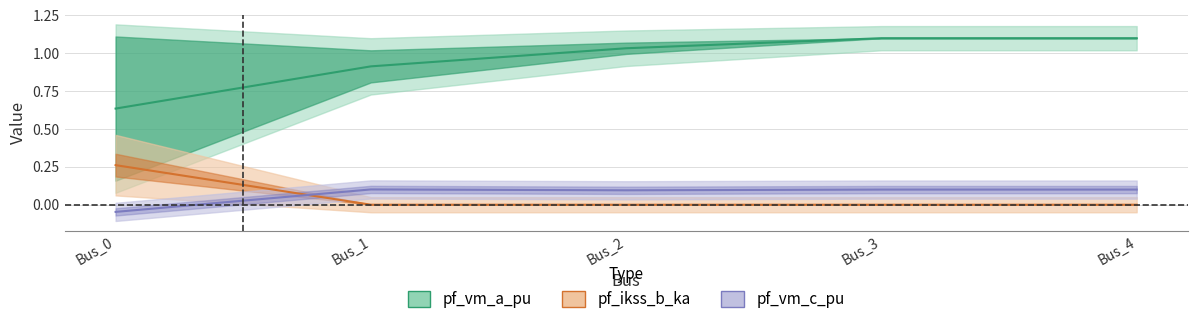

How many times do pf_vm_c_pu and pf_ikss_b_ka cross each other?

1